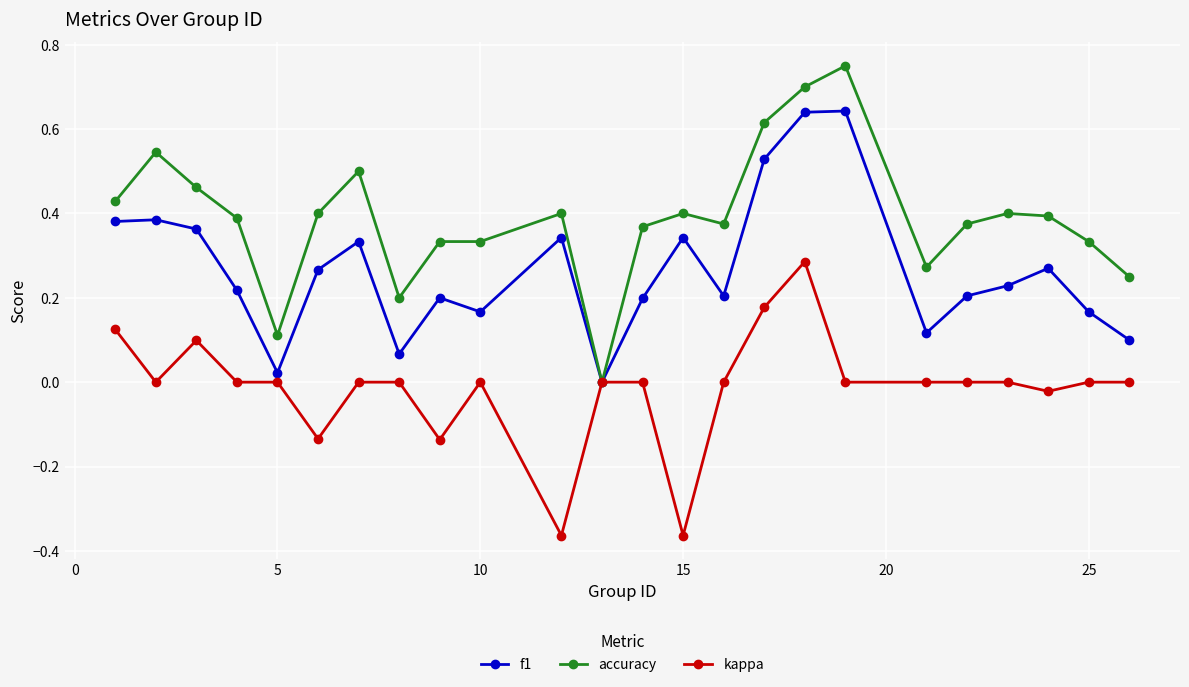

True or false: kappa has more than 2 points higher than both neighbors.

True